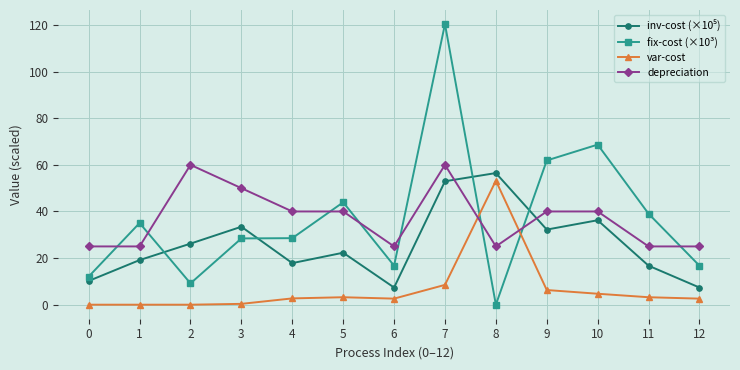

What is the value of the fix-cost (×10³) point at the 8th from the left?

120.4